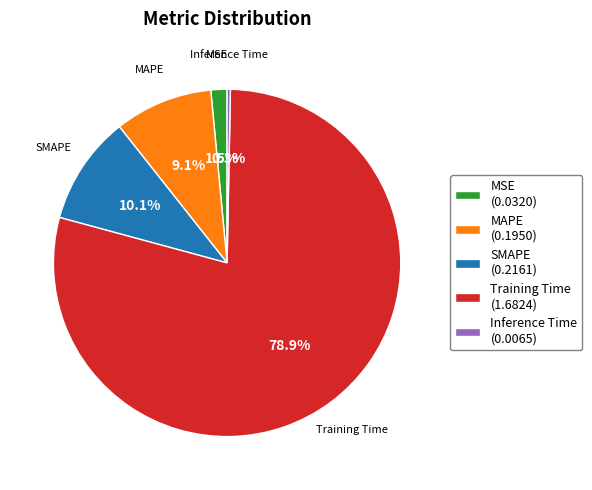

Count the number of slices in the pie.

5